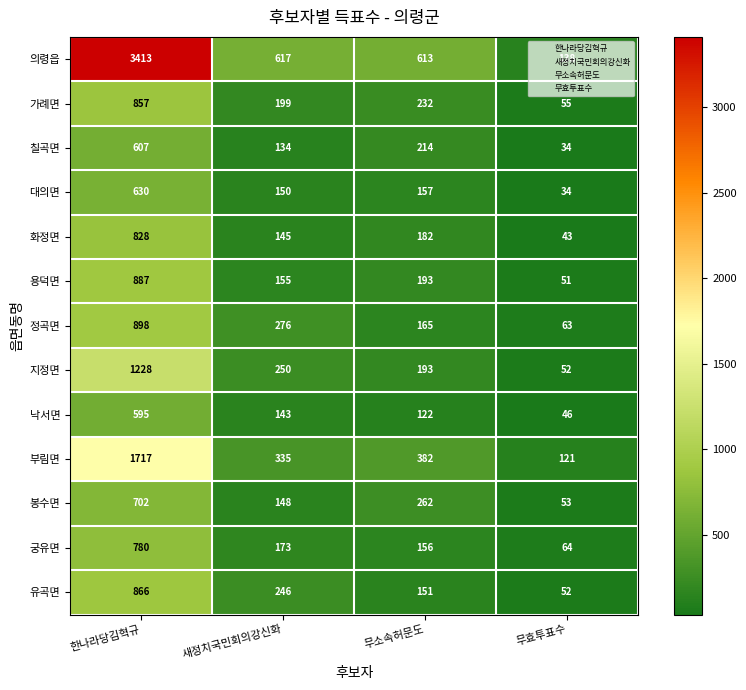

Between 한나라당김혁규 and 무소속허문도, which series saw the biggest shift?

의령읍